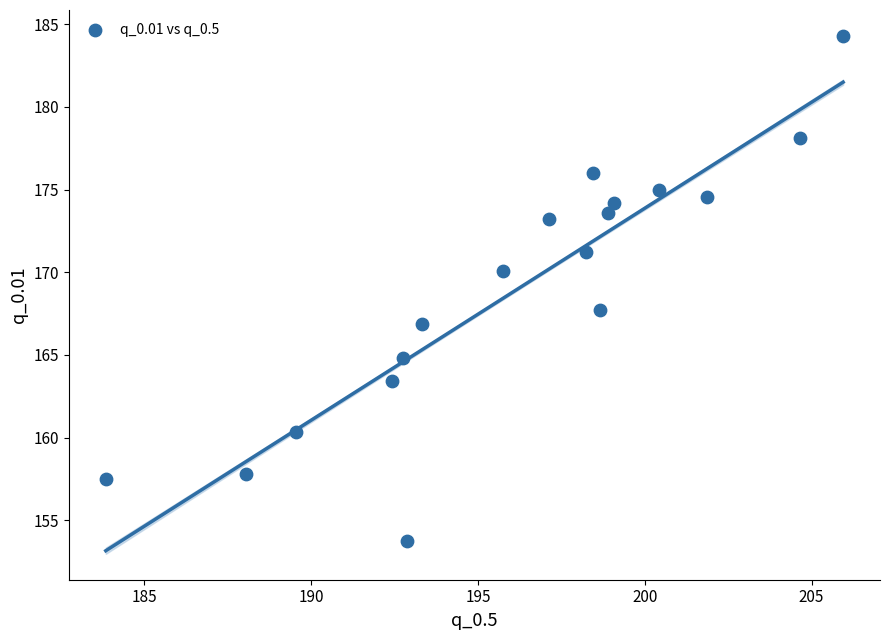

What is the range of X values (max minus min)?

22.1